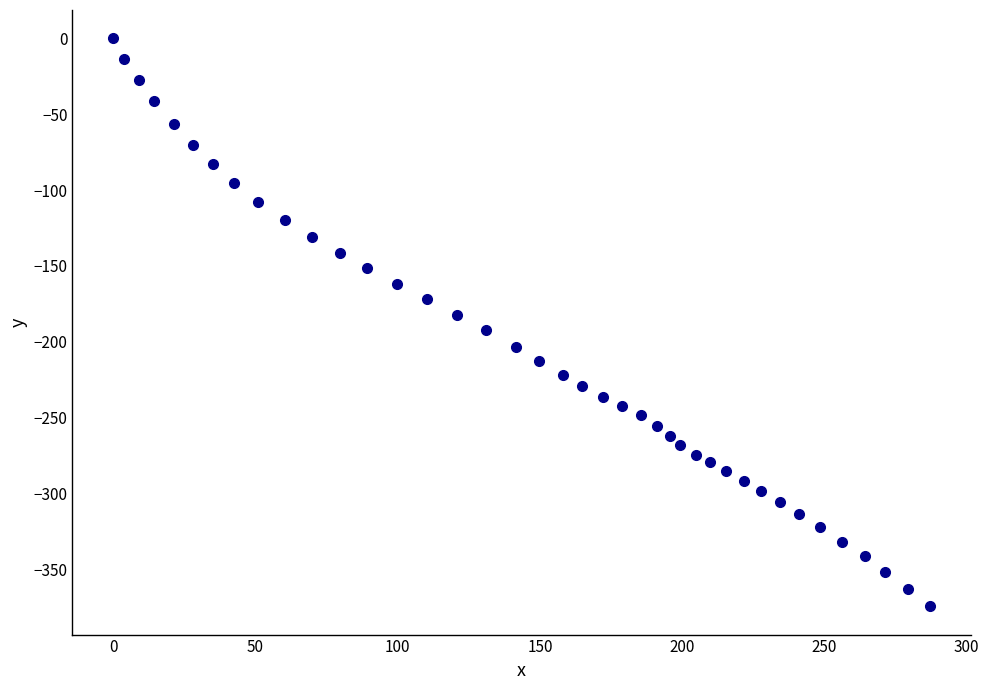

What is the range of X values (max minus min)?

287.1